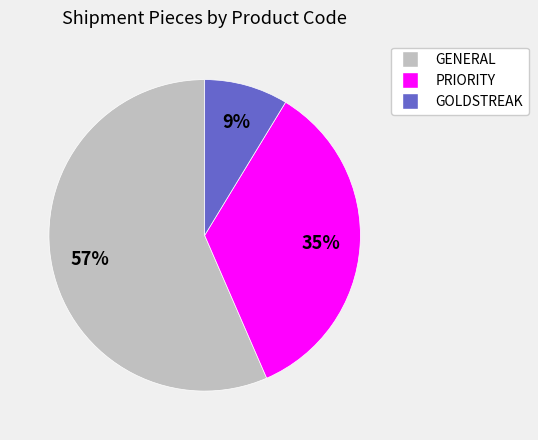

Is there any slice that represents more than half of the pie?

Yes